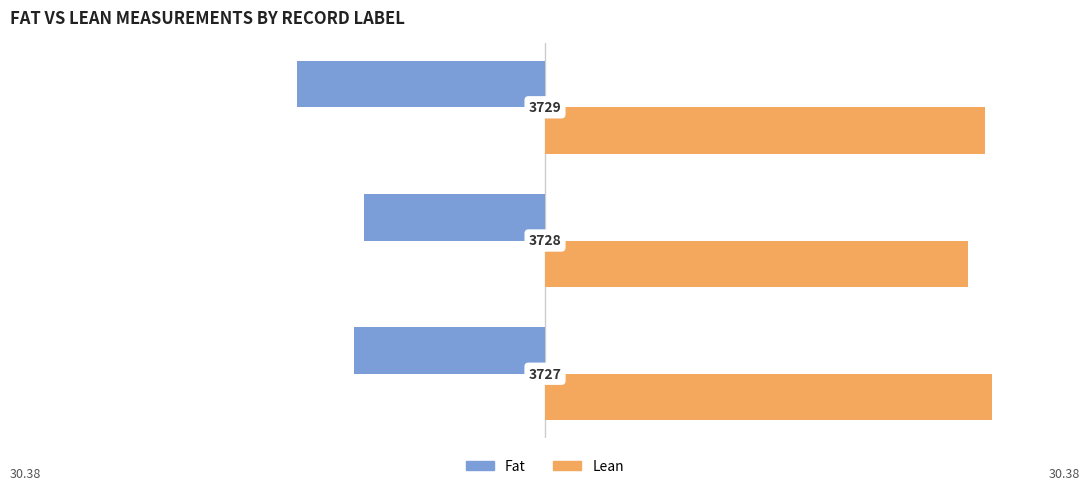

What are all the series names shown in the legend?

Fat, Lean